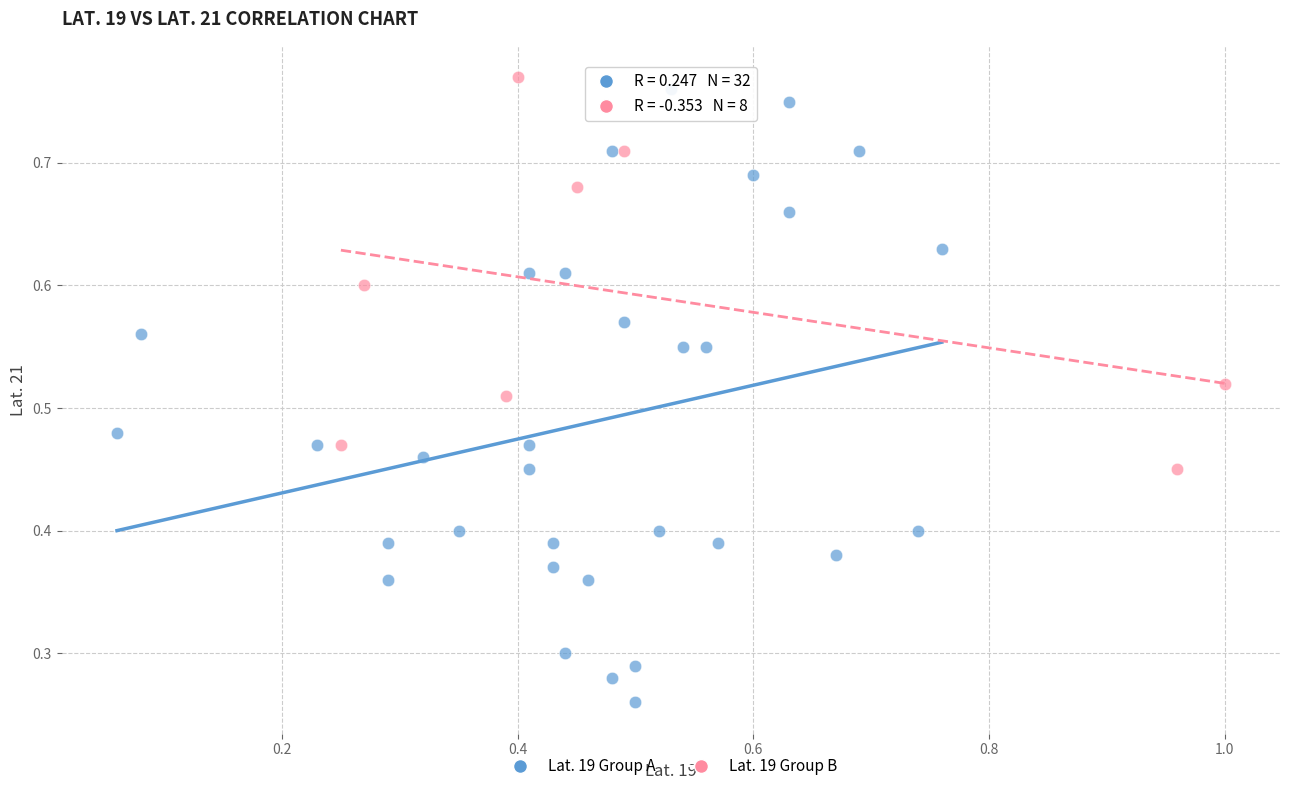

Which series has the largest Y range (max minus min)?

Lat. 19 Group A